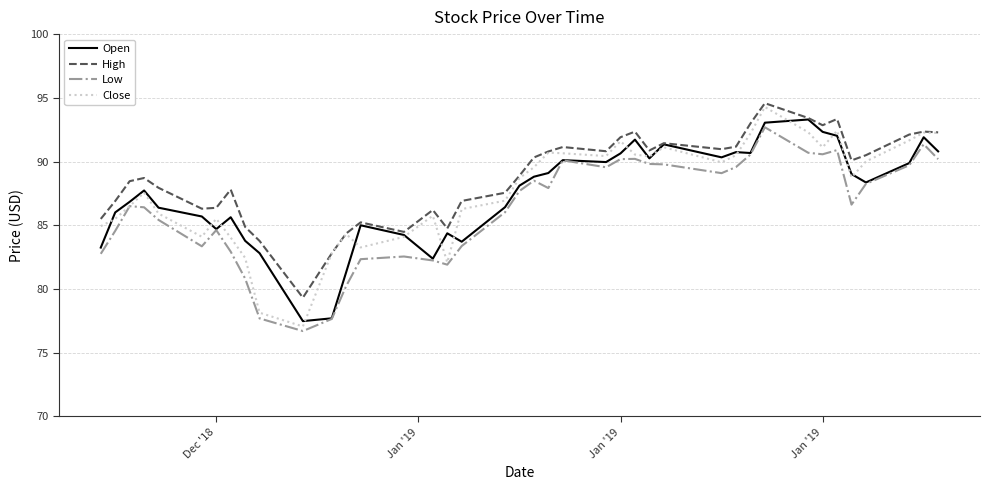

What is the greatest value displayed?

94.6